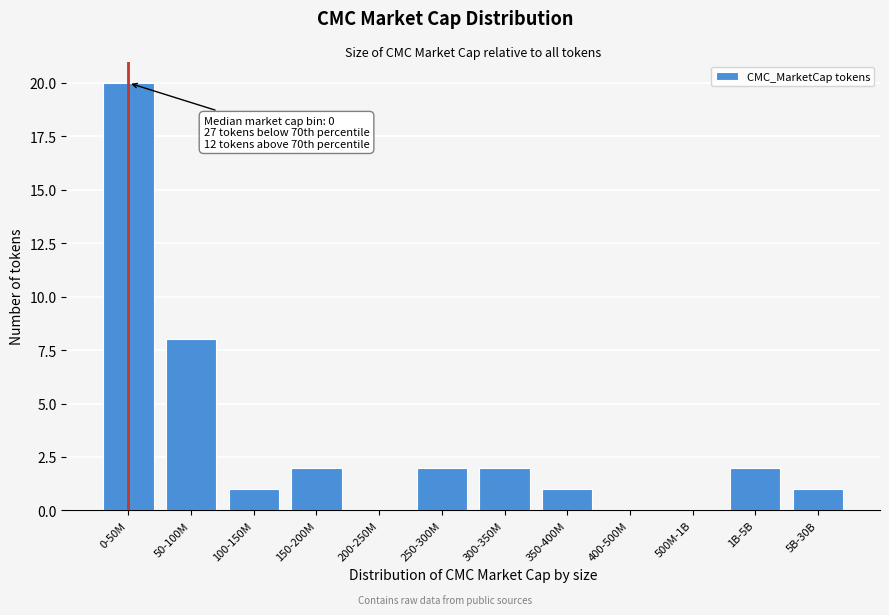

Reading right to left, transcribe all the data shown in this chart.

5B-30B=1	1B-5B=2	500M-1B=0	400-500M=0	350-400M=1	300-350M=2	250-300M=2	200-250M=0	150-200M=2	100-150M=1	50-100M=8	0-50M=20